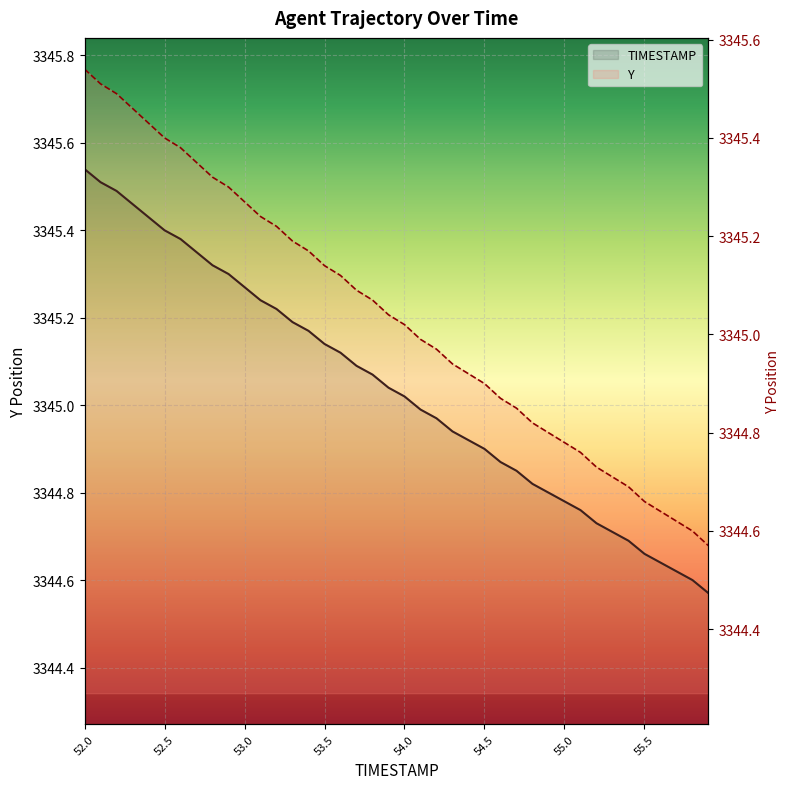

How many lines are shown in the chart?

2